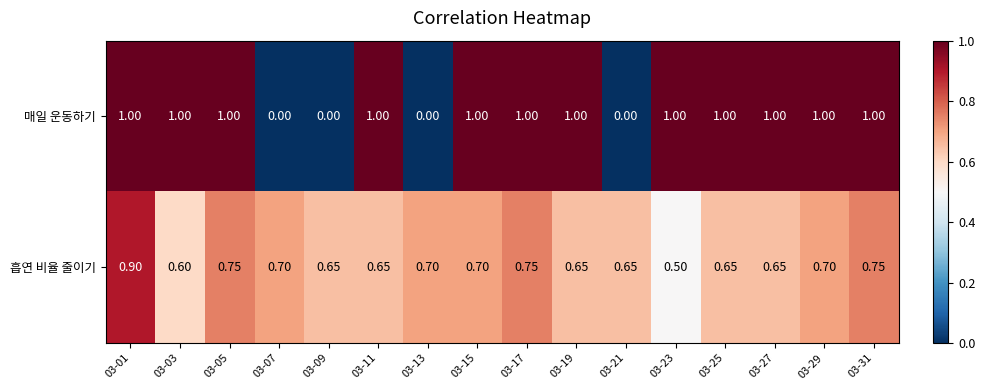

Which series has the widest spread of values?

매일 운동하기